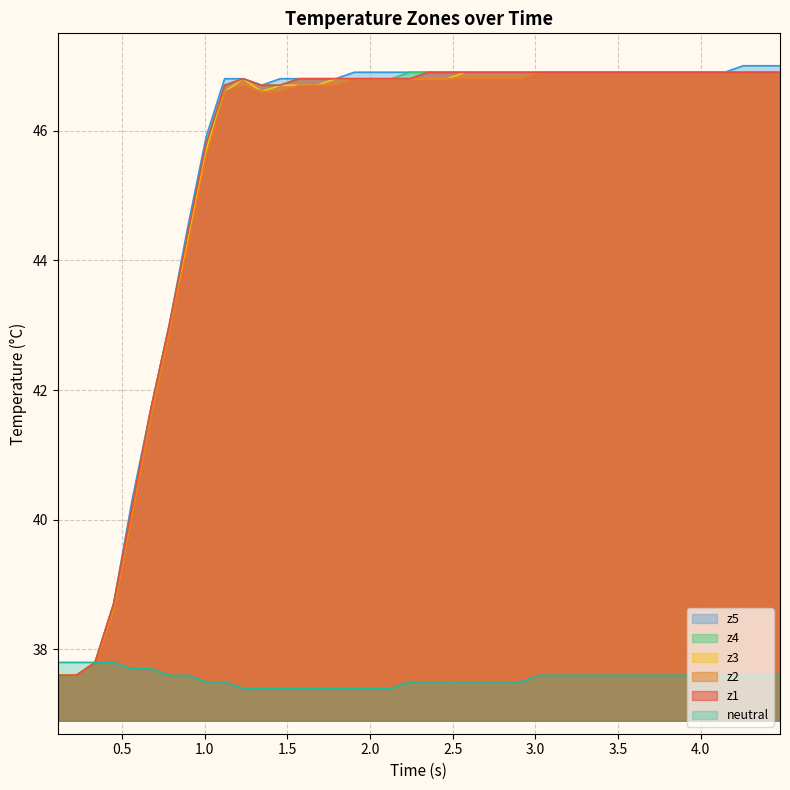

The z4 series shows 10.7 at 16. True or false?

False